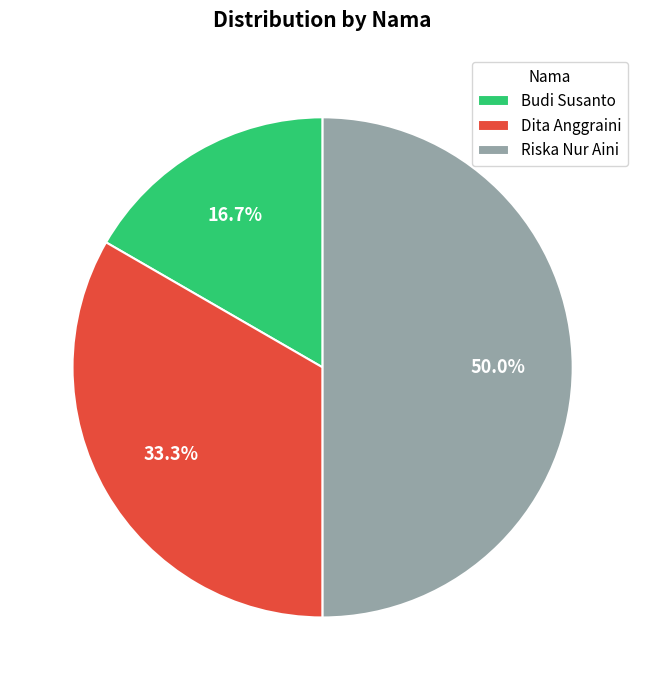

How many segments does this pie chart have?

3